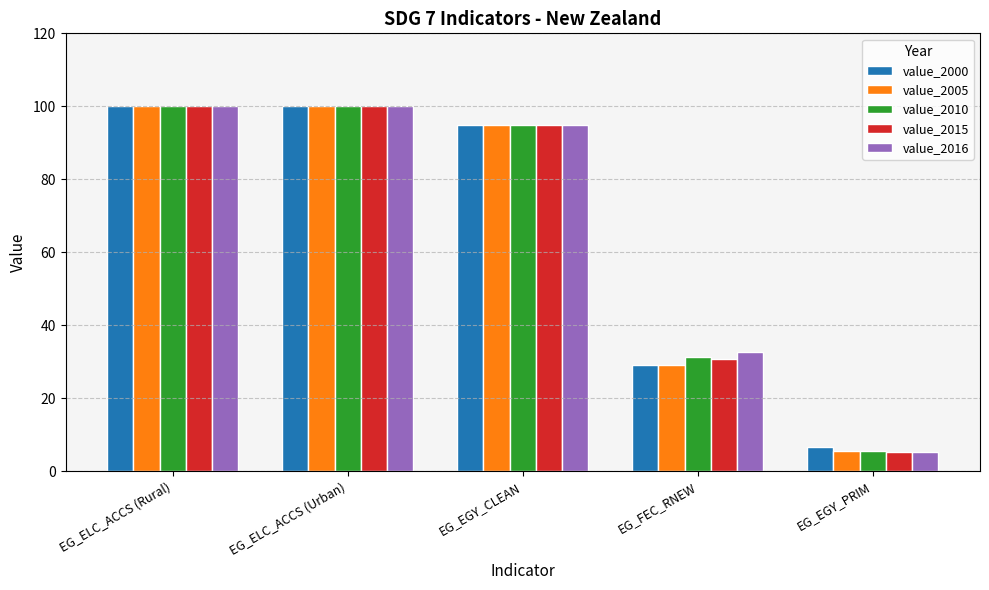

What are all the series names shown in the legend?

value_2000, value_2005, value_2010, value_2015, value_2016